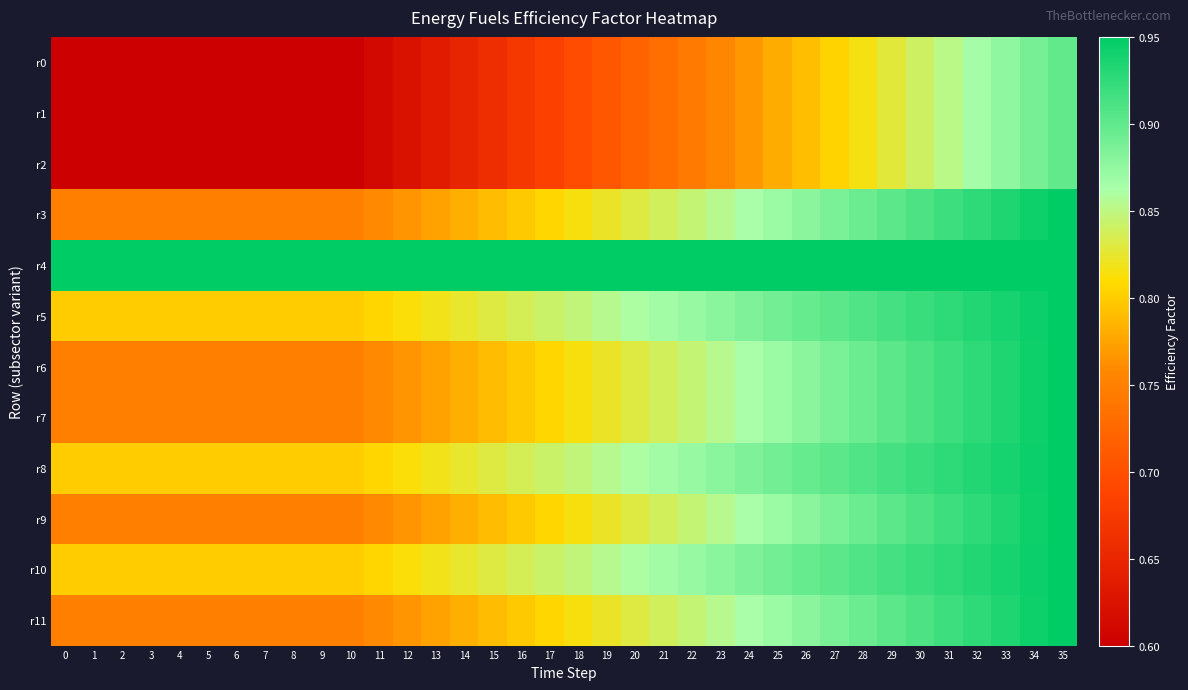

Reading left to right, transcribe all the data shown in this chart.

r0: 0=0.6	1=0.6	2=0.6	3=0.6	4=0.6	5=0.6	6=0.6	7=0.6	8=0.6	9=0.6	10=0.6	11=0.6	12=0.6	13=0.6	14=0.6	15=0.7	16=0.7	17=0.7	18=0.7	19=0.7	20=0.7	21=0.7	22=0.7	23=0.8	24=0.8	25=0.8	26=0.8	27=0.8	28=0.8	29=0.8	30=0.8	31=0.9	32=0.9	33=0.9	34=0.9	35=0.9
r1: 0=0.6	1=0.6	2=0.6	3=0.6	4=0.6	5=0.6	6=0.6	7=0.6	8=0.6	9=0.6	10=0.6	11=0.6	12=0.6	13=0.6	14=0.6	15=0.7	16=0.7	17=0.7	18=0.7	19=0.7	20=0.7	21=0.7	22=0.7	23=0.8	24=0.8	25=0.8	26=0.8	27=0.8	28=0.8	29=0.8	30=0.8	31=0.9	32=0.9	33=0.9	34=0.9	35=0.9
r2: 0=0.6	1=0.6	2=0.6	3=0.6	4=0.6	5=0.6	6=0.6	7=0.6	8=0.6	9=0.6	10=0.6	11=0.6	12=0.6	13=0.6	14=0.6	15=0.7	16=0.7	17=0.7	18=0.7	19=0.7	20=0.7	21=0.7	22=0.7	23=0.8	24=0.8	25=0.8	26=0.8	27=0.8	28=0.8	29=0.8	30=0.8	31=0.9	32=0.9	33=0.9	34=0.9	35=0.9
r3: 0=0.8	1=0.8	2=0.8	3=0.8	4=0.8	5=0.8	6=0.8	7=0.8	8=0.8	9=0.8	10=0.8	11=0.8	12=0.8	13=0.8	14=0.8	15=0.8	16=0.8	17=0.8	18=0.8	19=0.8	20=0.8	21=0.8	22=0.8	23=0.9	24=0.9	25=0.9	26=0.9	27=0.9	28=0.9	29=0.9	30=0.9	31=0.9	32=0.9	33=0.9	34=0.9	35=0.9
r4: 0=0.9	1=0.9	2=0.9	3=0.9	4=0.9	5=0.9	6=0.9	7=0.9	8=0.9	9=0.9	10=0.9	11=0.9	12=0.9	13=0.9	14=0.9	15=0.9	16=0.9	17=0.9	18=0.9	19=0.9	20=0.9	21=0.9	22=0.9	23=0.9	24=0.9	25=0.9	26=0.9	27=0.9	28=0.9	29=0.9	30=0.9	31=0.9	32=0.9	33=0.9	34=0.9	35=0.9
r5: 0=0.8	1=0.8	2=0.8	3=0.8	4=0.8	5=0.8	6=0.8	7=0.8	8=0.8	9=0.8	10=0.8	11=0.8	12=0.8	13=0.8	14=0.8	15=0.8	16=0.8	17=0.8	18=0.8	19=0.9	20=0.9	21=0.9	22=0.9	23=0.9	24=0.9	25=0.9	26=0.9	27=0.9	28=0.9	29=0.9	30=0.9	31=0.9	32=0.9	33=0.9	34=0.9	35=0.9
r6: 0=0.8	1=0.8	2=0.8	3=0.8	4=0.8	5=0.8	6=0.8	7=0.8	8=0.8	9=0.8	10=0.8	11=0.8	12=0.8	13=0.8	14=0.8	15=0.8	16=0.8	17=0.8	18=0.8	19=0.8	20=0.8	21=0.8	22=0.8	23=0.9	24=0.9	25=0.9	26=0.9	27=0.9	28=0.9	29=0.9	30=0.9	31=0.9	32=0.9	33=0.9	34=0.9	35=0.9
r7: 0=0.8	1=0.8	2=0.8	3=0.8	4=0.8	5=0.8	6=0.8	7=0.8	8=0.8	9=0.8	10=0.8	11=0.8	12=0.8	13=0.8	14=0.8	15=0.8	16=0.8	17=0.8	18=0.8	19=0.8	20=0.8	21=0.8	22=0.8	23=0.9	24=0.9	25=0.9	26=0.9	27=0.9	28=0.9	29=0.9	30=0.9	31=0.9	32=0.9	33=0.9	34=0.9	35=0.9
r8: 0=0.8	1=0.8	2=0.8	3=0.8	4=0.8	5=0.8	6=0.8	7=0.8	8=0.8	9=0.8	10=0.8	11=0.8	12=0.8	13=0.8	14=0.8	15=0.8	16=0.8	17=0.8	18=0.8	19=0.9	20=0.9	21=0.9	22=0.9	23=0.9	24=0.9	25=0.9	26=0.9	27=0.9	28=0.9	29=0.9	30=0.9	31=0.9	32=0.9	33=0.9	34=0.9	35=0.9
r9: 0=0.8	1=0.8	2=0.8	3=0.8	4=0.8	5=0.8	6=0.8	7=0.8	8=0.8	9=0.8	10=0.8	11=0.8	12=0.8	13=0.8	14=0.8	15=0.8	16=0.8	17=0.8	18=0.8	19=0.8	20=0.8	21=0.8	22=0.8	23=0.9	24=0.9	25=0.9	26=0.9	27=0.9	28=0.9	29=0.9	30=0.9	31=0.9	32=0.9	33=0.9	34=0.9	35=0.9
r10: 0=0.8	1=0.8	2=0.8	3=0.8	4=0.8	5=0.8	6=0.8	7=0.8	8=0.8	9=0.8	10=0.8	11=0.8	12=0.8	13=0.8	14=0.8	15=0.8	16=0.8	17=0.8	18=0.8	19=0.9	20=0.9	21=0.9	22=0.9	23=0.9	24=0.9	25=0.9	26=0.9	27=0.9	28=0.9	29=0.9	30=0.9	31=0.9	32=0.9	33=0.9	34=0.9	35=0.9
r11: 0=0.8	1=0.8	2=0.8	3=0.8	4=0.8	5=0.8	6=0.8	7=0.8	8=0.8	9=0.8	10=0.8	11=0.8	12=0.8	13=0.8	14=0.8	15=0.8	16=0.8	17=0.8	18=0.8	19=0.8	20=0.8	21=0.8	22=0.8	23=0.9	24=0.9	25=0.9	26=0.9	27=0.9	28=0.9	29=0.9	30=0.9	31=0.9	32=0.9	33=0.9	34=0.9	35=0.9